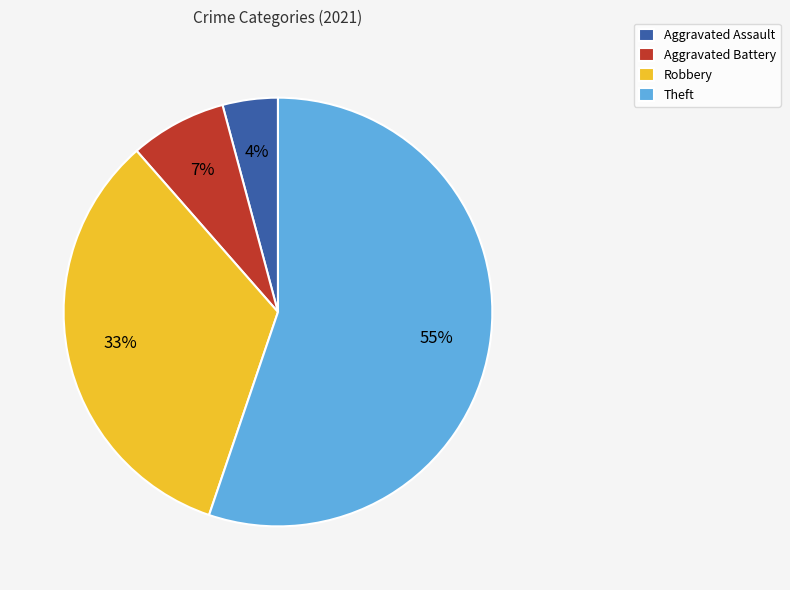

What percentage is the Aggravated Assault slice, to the nearest percent?

4%